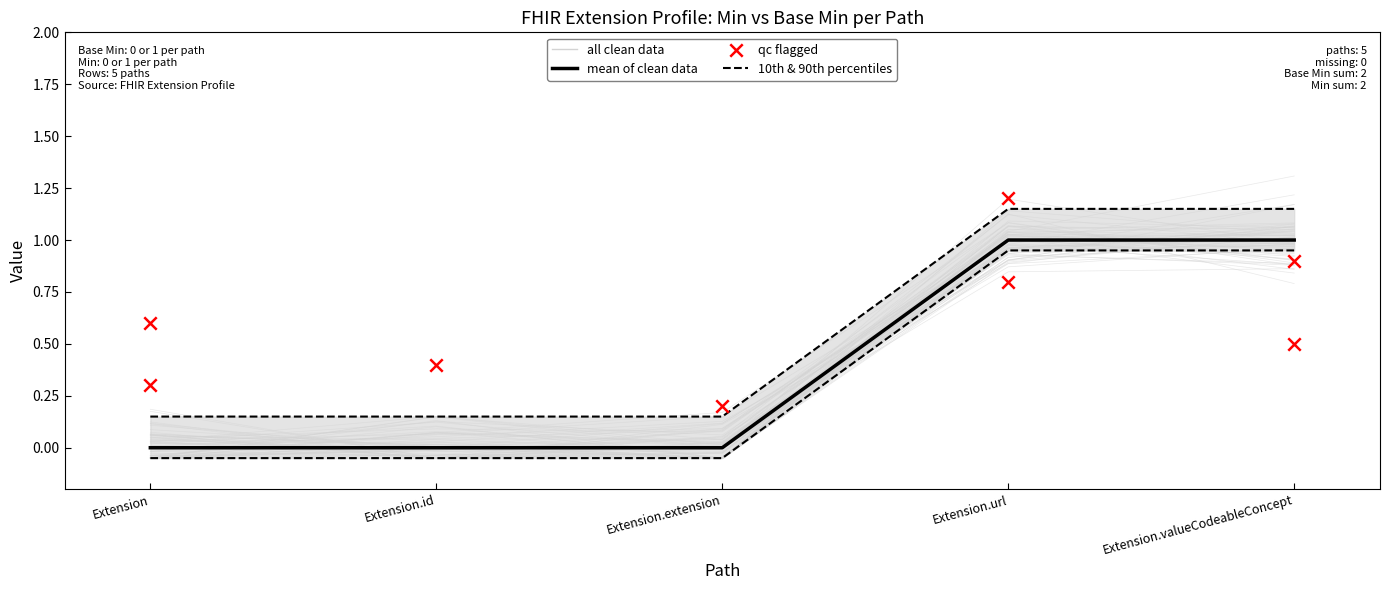

Which series has the largest total across all categories?

Base Min